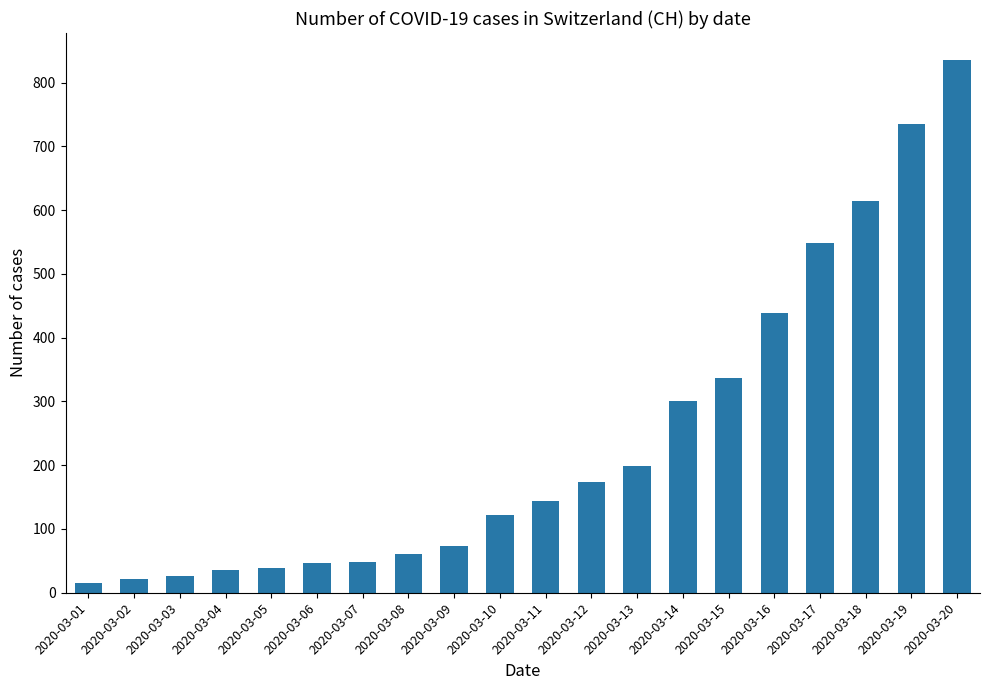

True or false: the data shows 39 at 2020-03-05.

True